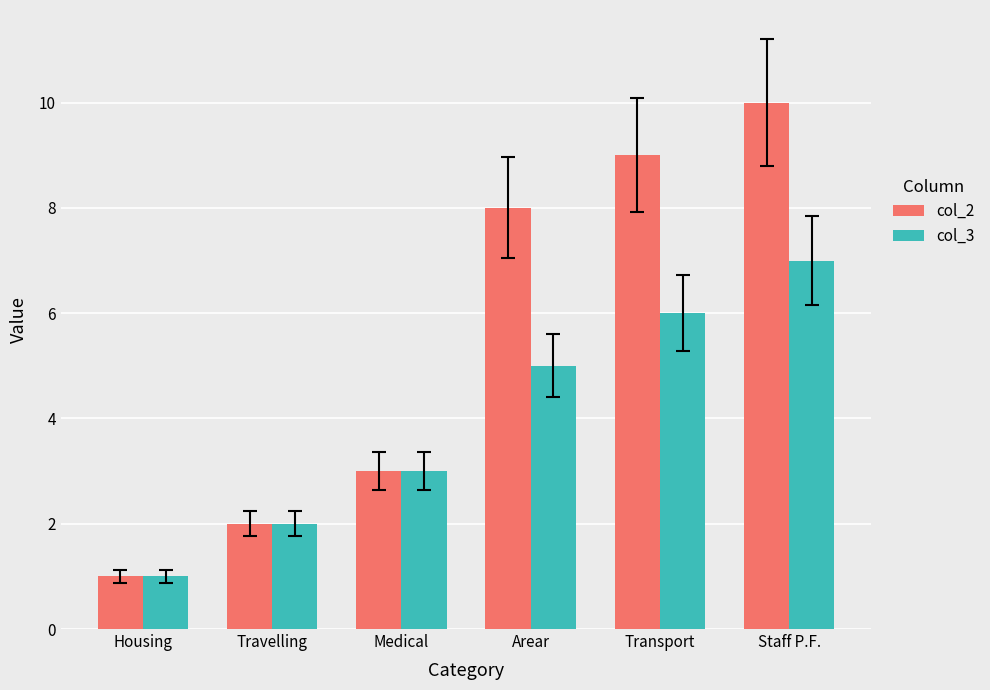

List the series in order of their overall mean, lowest first.

col_3, col_2